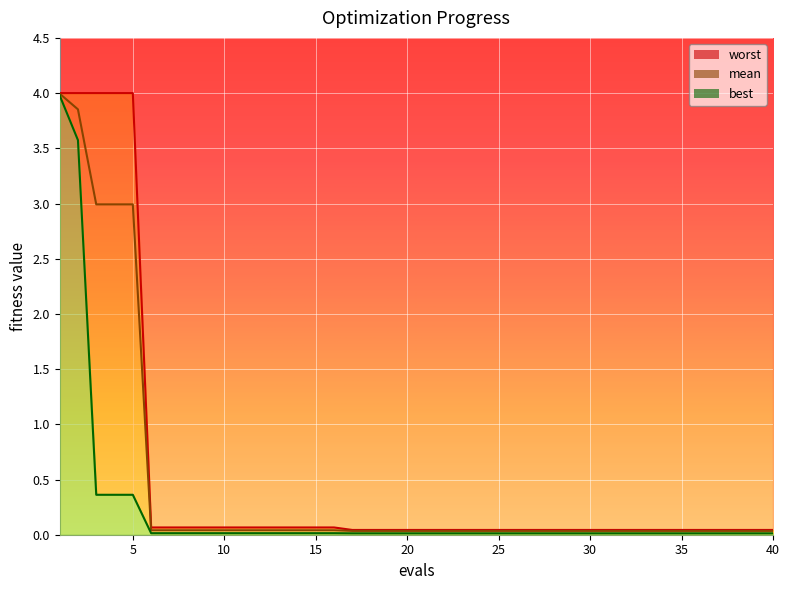

True or false: worst has a value of 0.0 at 26.

True